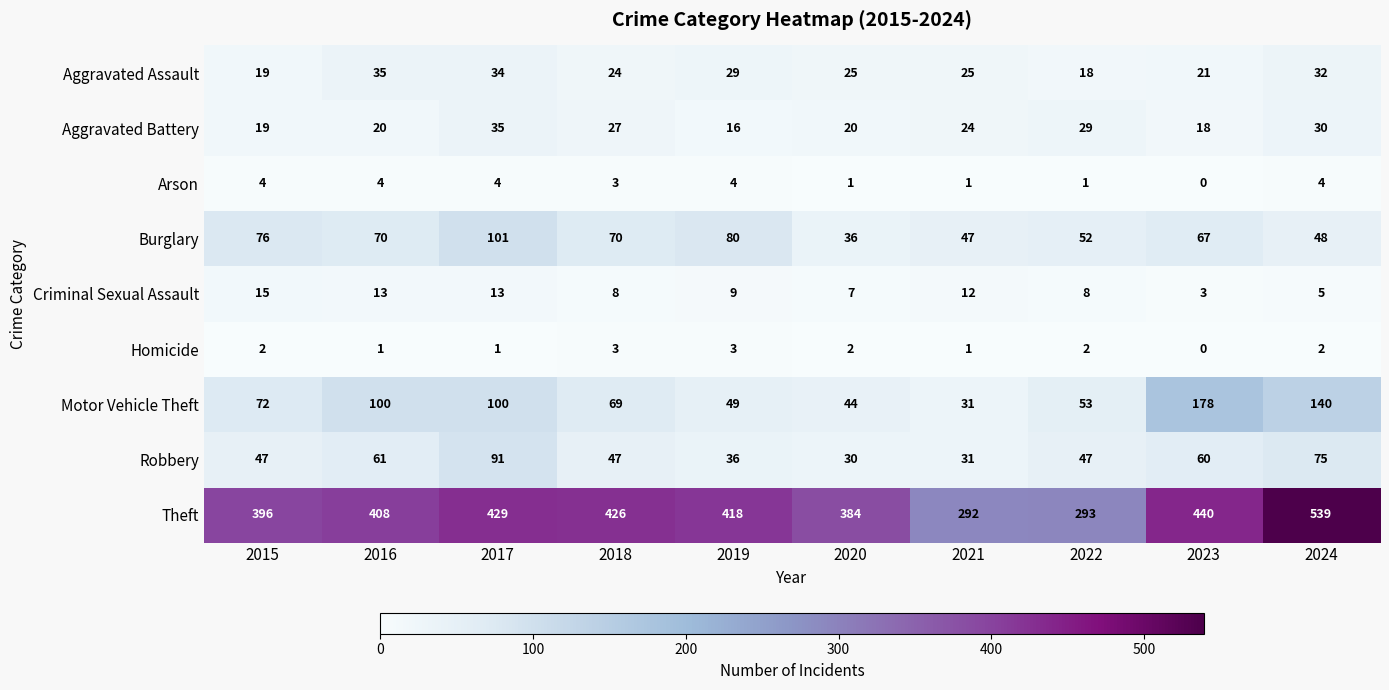

What is the total value across all series at 2020?

549